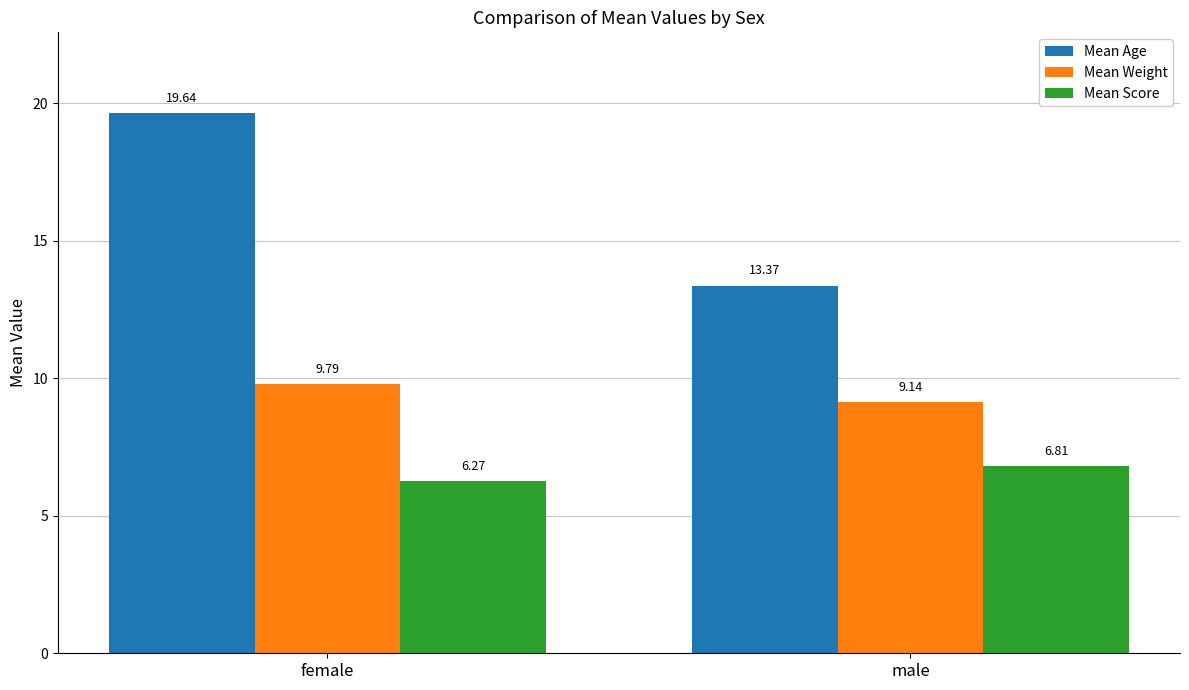

What is the sum of all Mean Age values?

33.0